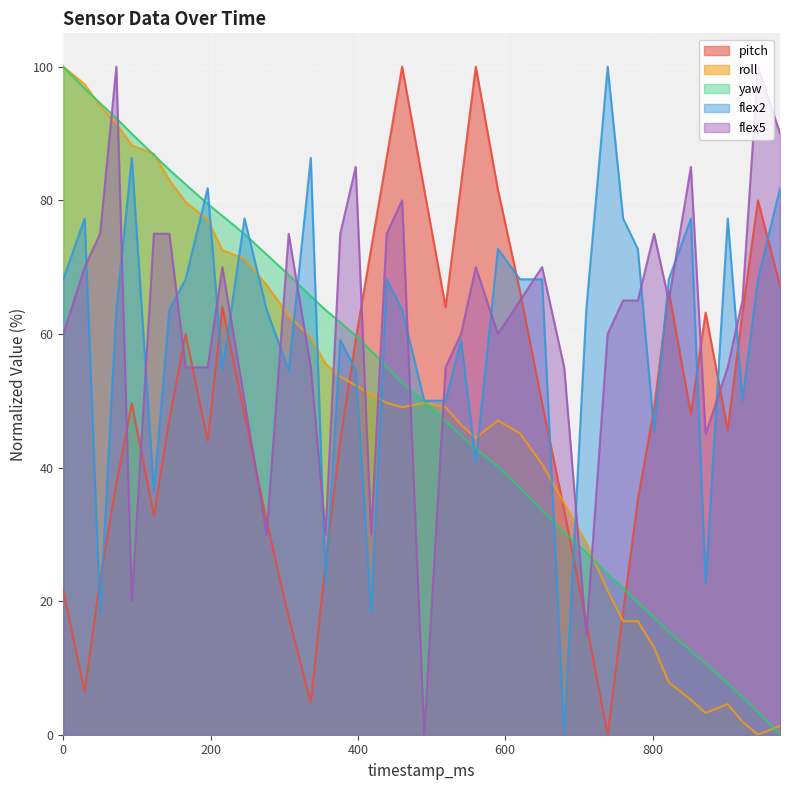

Which series has the widest spread of values?

pitch